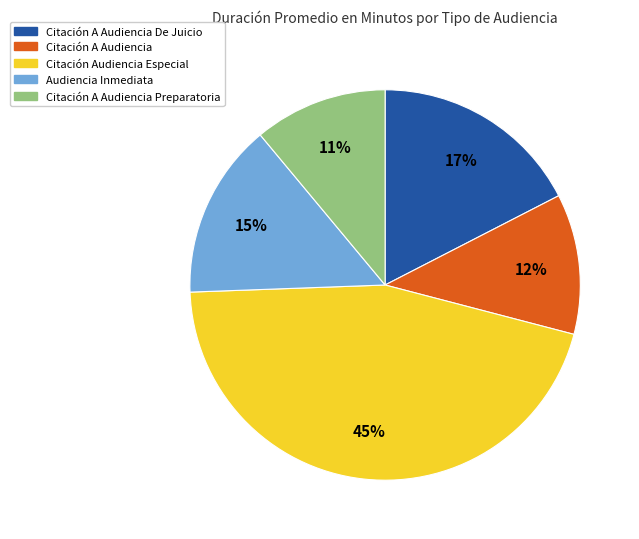

To the nearest percent, what is the difference between the largest and smallest slice percentages?

34%